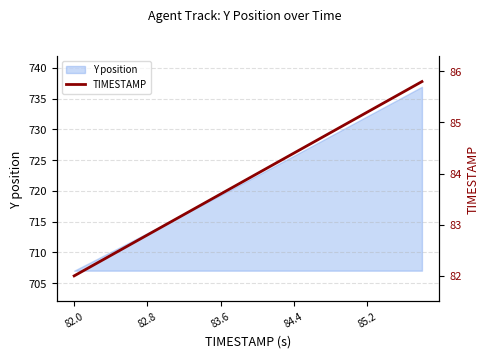

What is the minimum value for Y position?

707.0